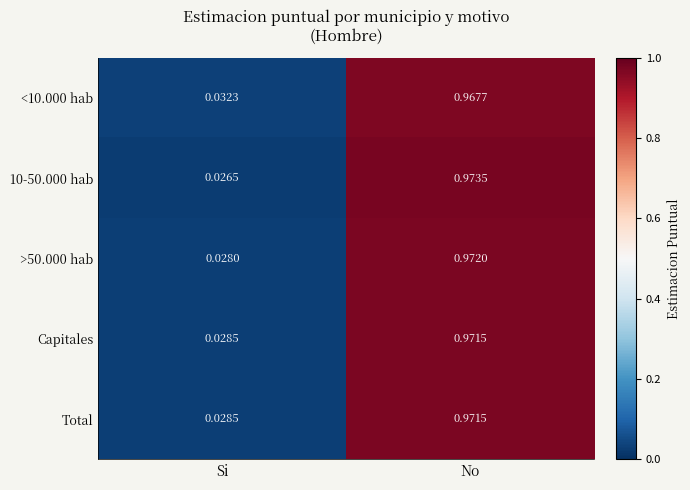

How many series are shown in this chart?

5